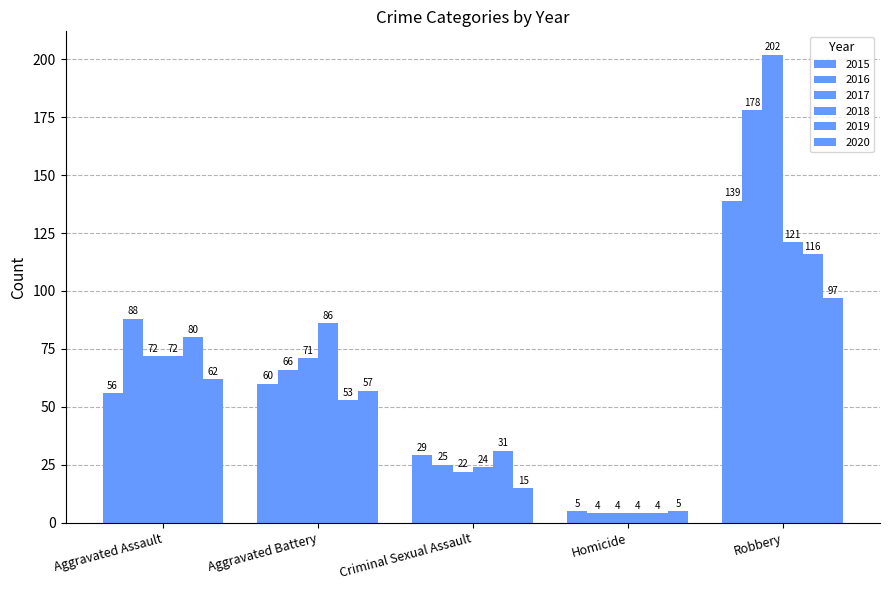

How many data points in 2020 are less than 57?

2